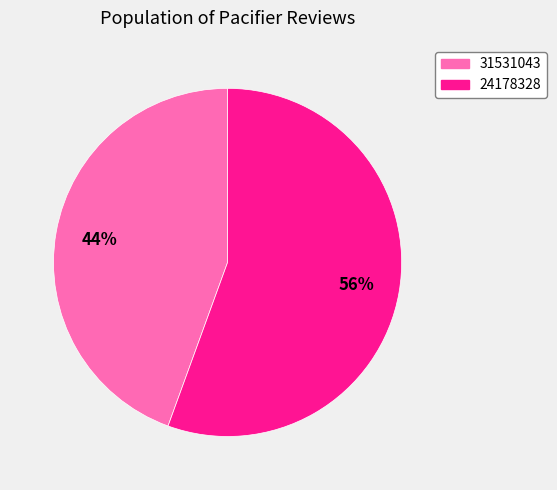

Is it true that 24178328 is 48% of the pie?

False